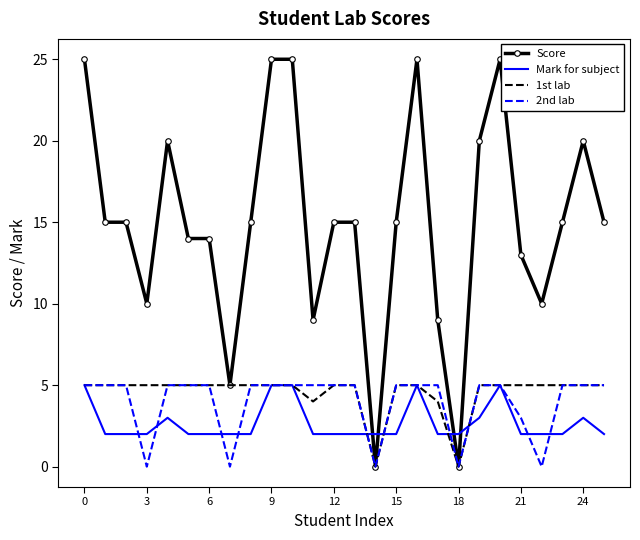

Which series has the largest range (max minus min)?

Score